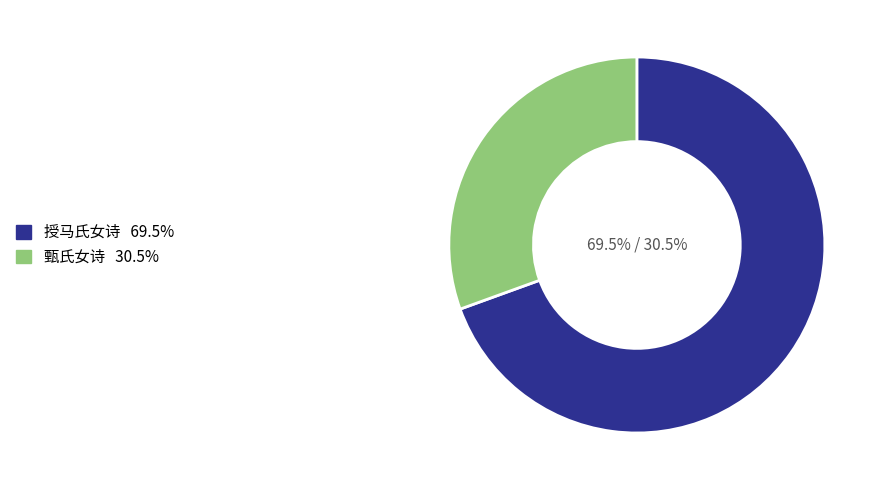

Which has a higher value, 甄氏女诗 or 授马氏女诗?

授马氏女诗